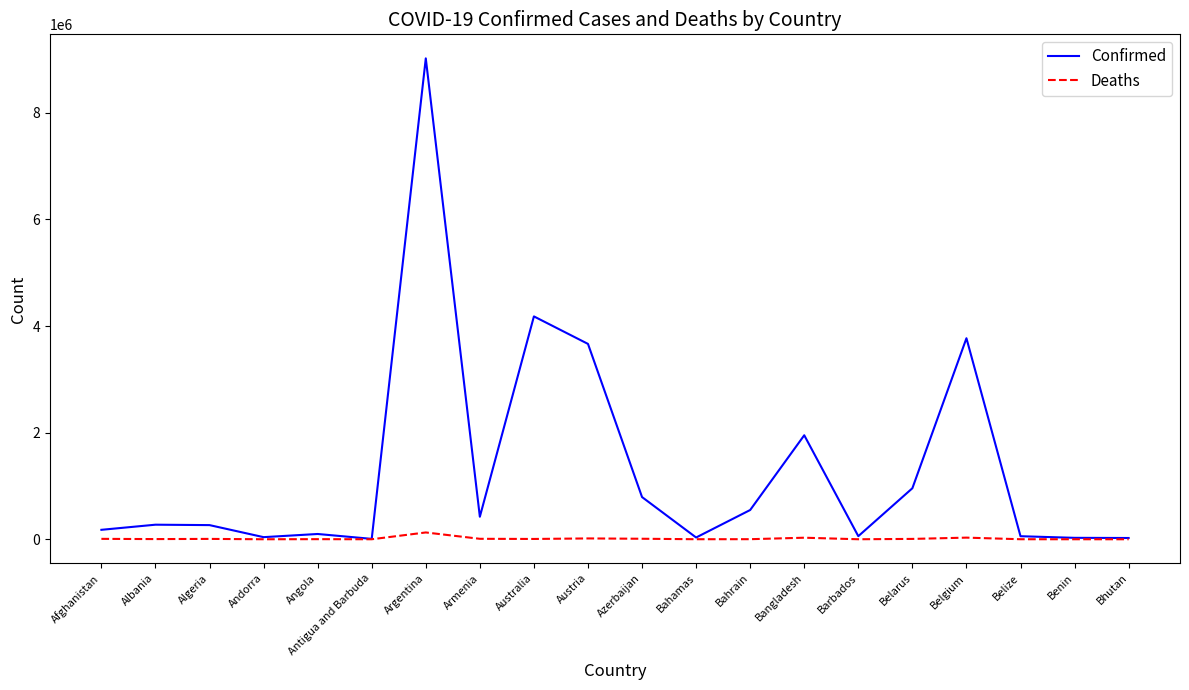

List the series in order of their peak value, highest first.

Confirmed, Deaths